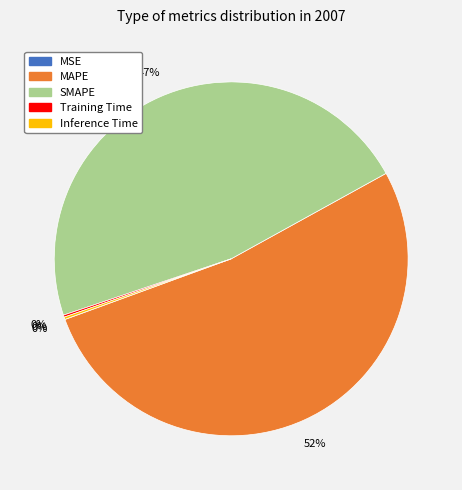

To the nearest percent, what is the average slice percentage?

20%